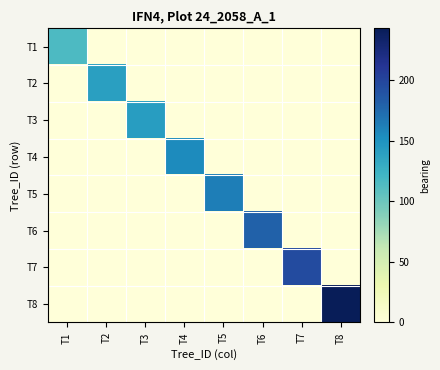

Between T3 and T6, which is larger?

T3